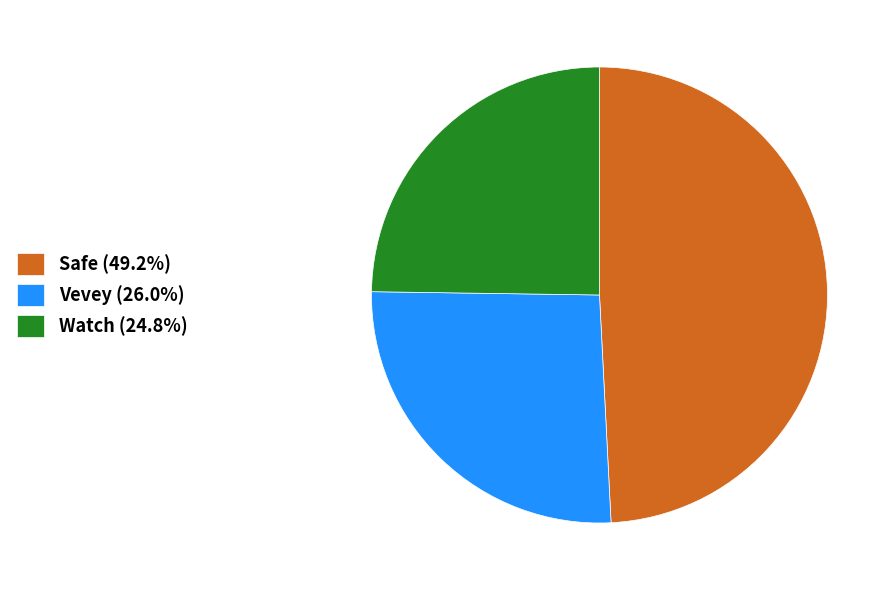

Is the sum of Safe (49.2%) and Vevey (26.0%) greater than half?

Yes